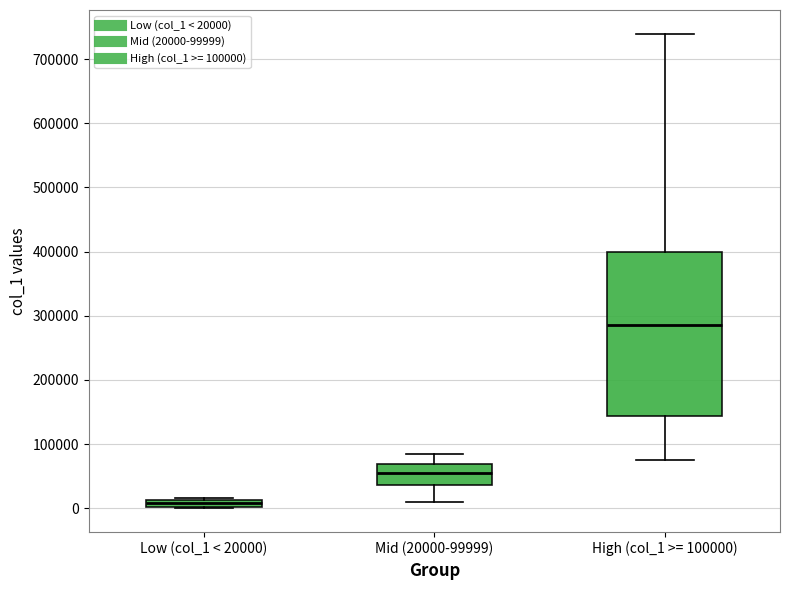

Which box is the tallest, from its lower edge to its upper edge?

High (col_1 >= 100000)